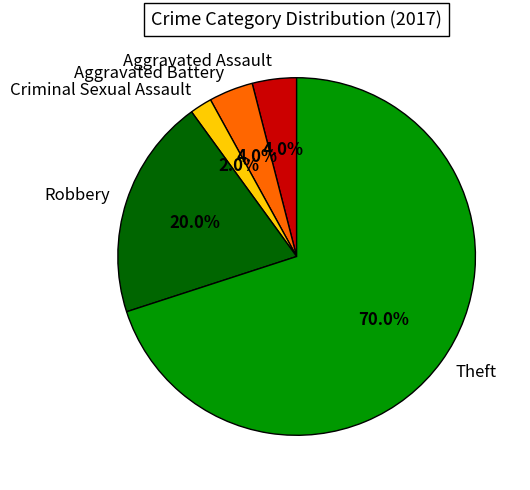

To the nearest percent, what percentage of the pie is Theft?

70%